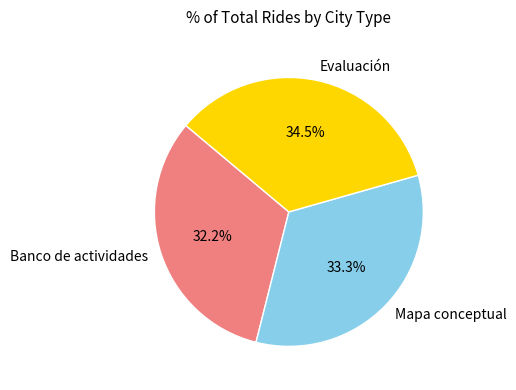

To the nearest percent, what is the combined percentage of Mapa conceptual and Evaluación?

68%